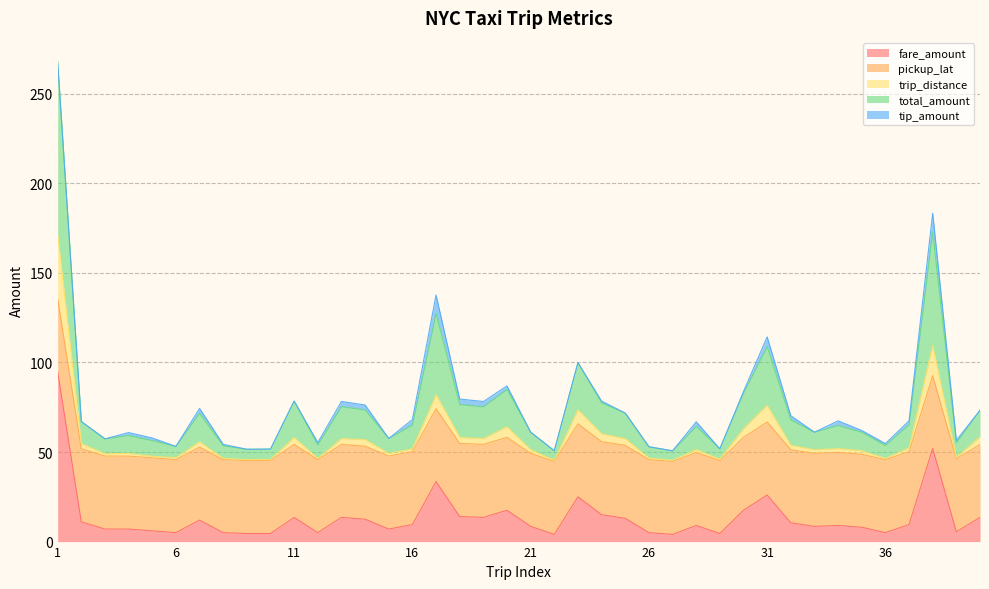

In total_amount, how many points are higher than both neighbors (excluding endpoints)?

11